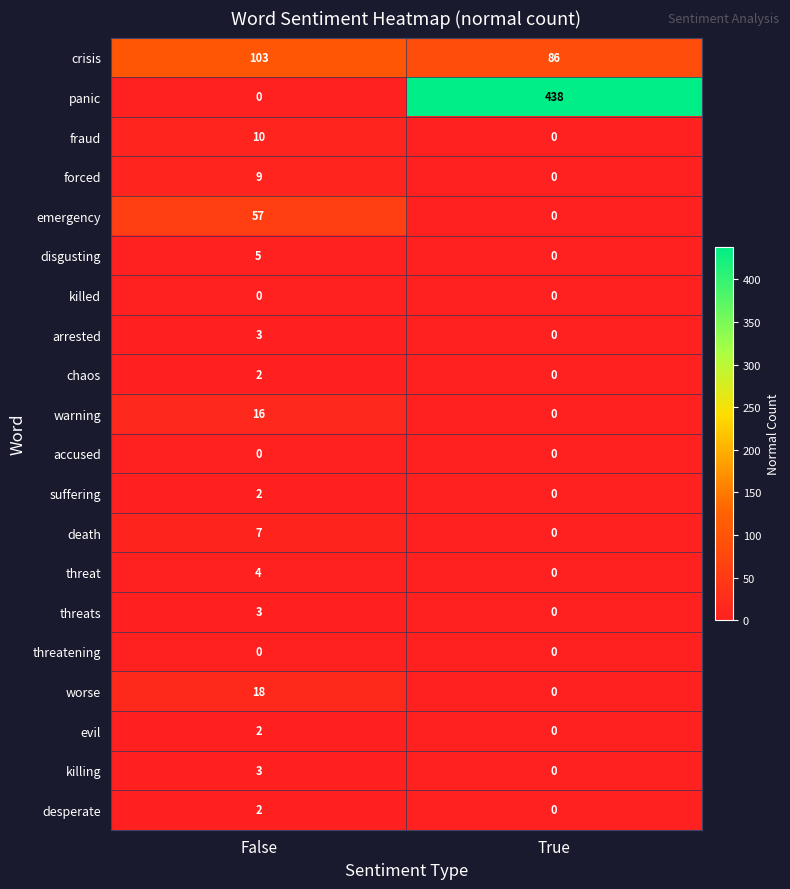

What is the sum of the forced values at True and False?

9